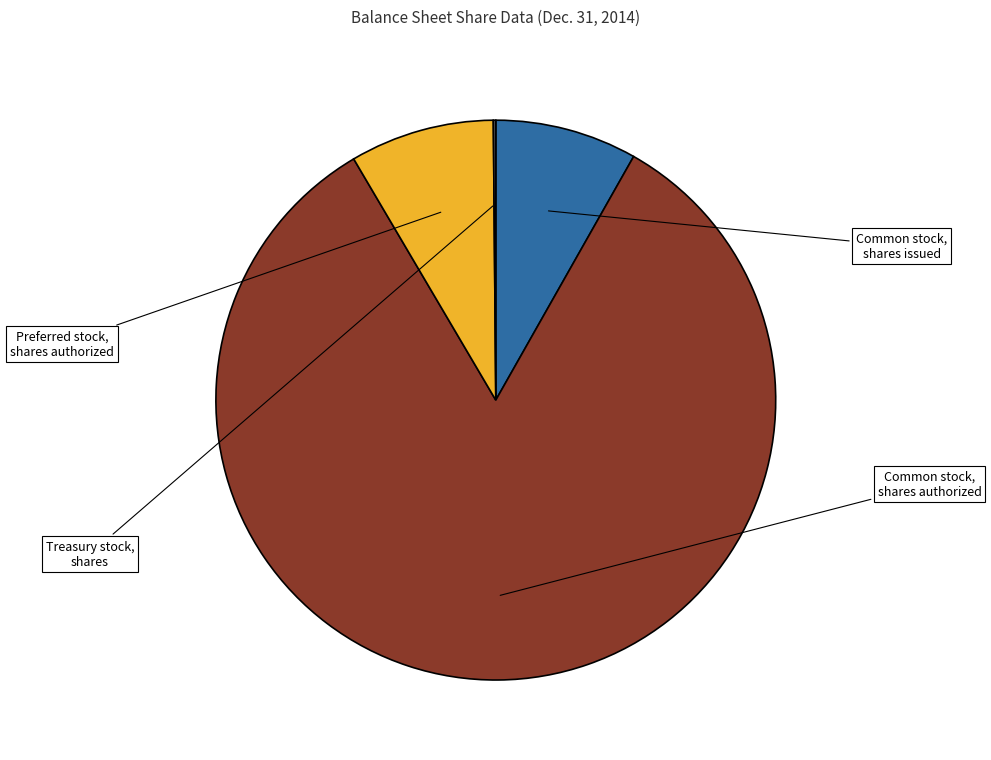

Does any single category account for the majority?

Yes